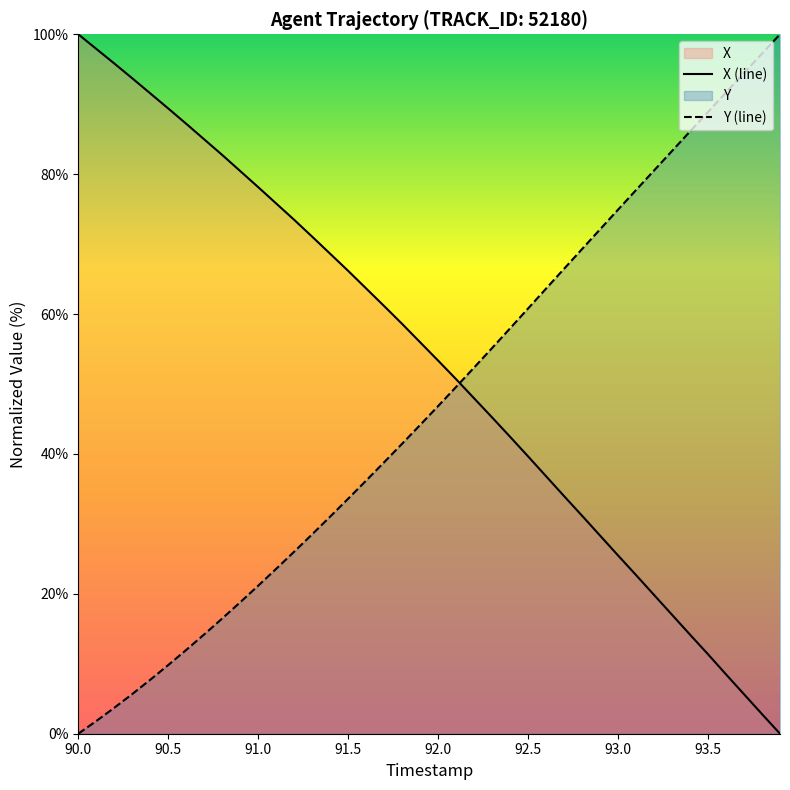

Reading left to right, what are all the values shown in this chart?

X: 90.0=100.0	90.1=97.9	90.2=95.8	90.3=93.7	90.4=91.6	90.5=89.4	90.6=87.2	90.7=85.0	90.8=82.7	90.9=80.4	91.0=78.1	91.1=75.8	91.2=73.5	91.3=71.1	91.4=68.6	91.5=66.2	91.6=63.7	91.7=61.1	91.8=58.6	91.9=56.0	92.0=53.3	92.1=50.7	92.2=48.0	92.3=45.2	92.4=42.5	92.5=39.6	92.6=36.8	92.7=34.0	92.8=31.2	92.9=28.3	93.0=25.5	93.1=22.7	93.2=19.8	93.3=17.0	93.4=14.2	93.5=11.4	93.6=8.5	93.7=5.6	93.8=2.8	93.9=0.0
Y: 90.0=0.0	90.1=1.8	90.2=3.7	90.3=5.7	90.4=7.7	90.5=9.8	90.6=12.0	90.7=14.2	90.8=16.5	90.9=18.8	91.0=21.2	91.1=23.6	91.2=26.0	91.3=28.5	91.4=31.0	91.5=33.6	91.6=36.2	91.7=38.8	91.8=41.5	91.9=44.1	92.0=46.9	92.1=49.6	92.2=52.4	92.3=55.1	92.4=58.0	92.5=60.8	92.6=63.6	92.7=66.5	92.8=69.3	92.9=72.1	93.0=74.9	93.1=77.7	93.2=80.5	93.3=83.3	93.4=86.1	93.5=88.9	93.6=91.7	93.7=94.5	93.8=97.2	93.9=100.0